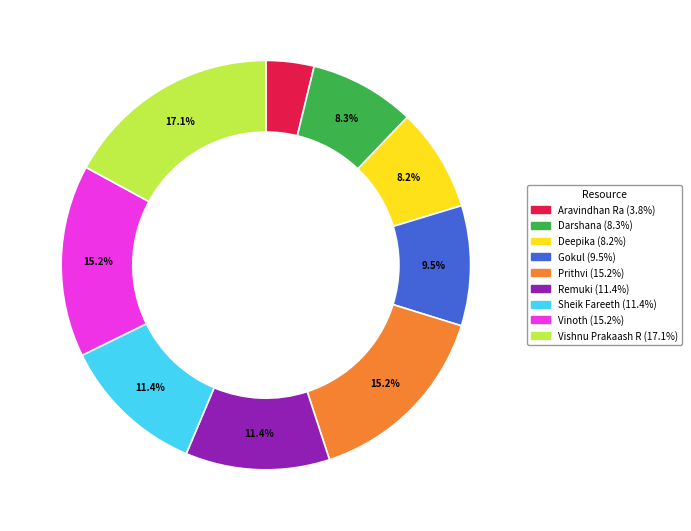

How many segments does this pie chart have?

9